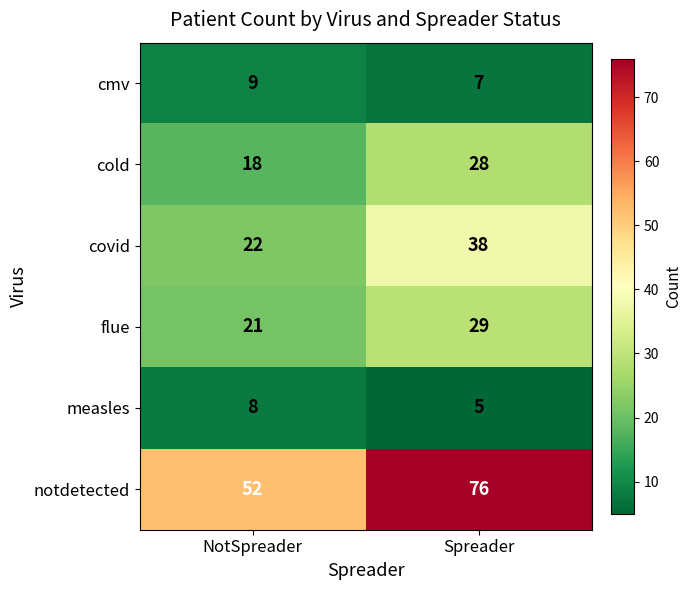

What is the spread (max minus min) of values at NotSpreader?

44